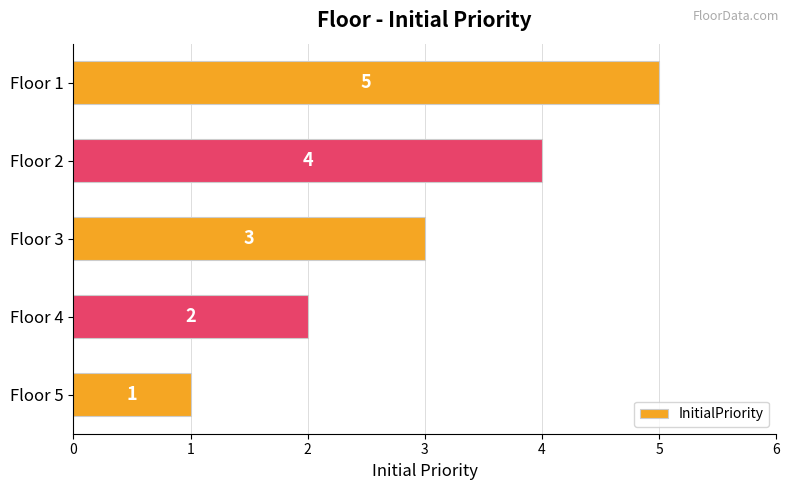

Where is the data nearest to the value 3?

Floor 3